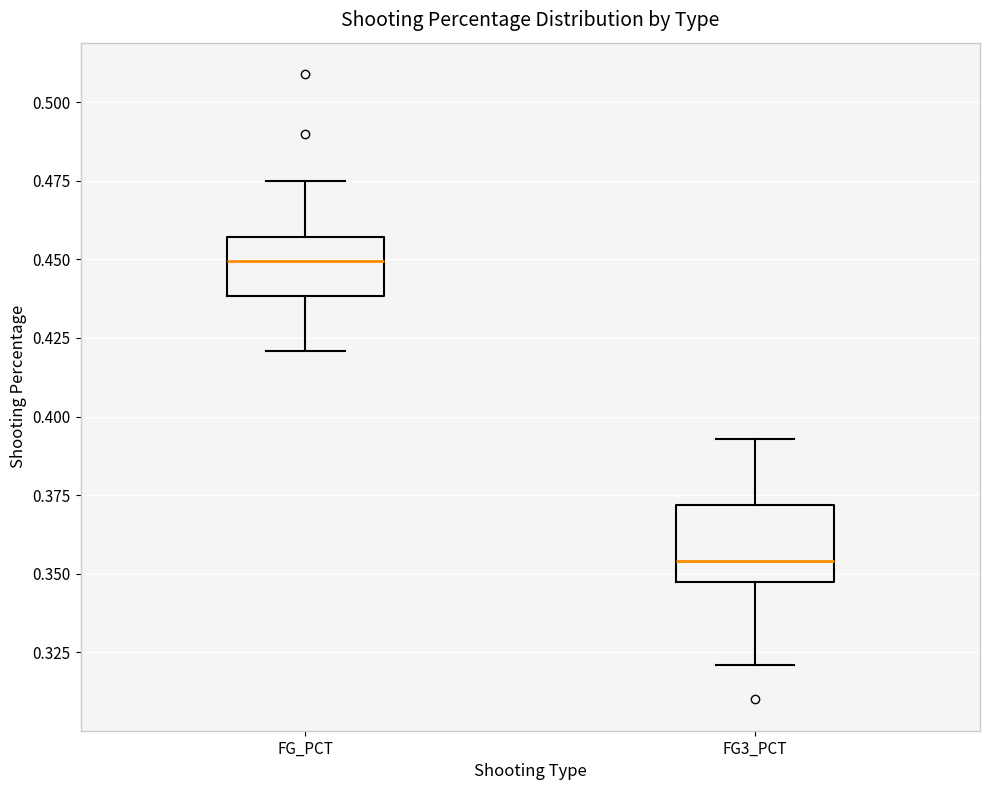

Which box's median line is the lowest?

FG3_PCT